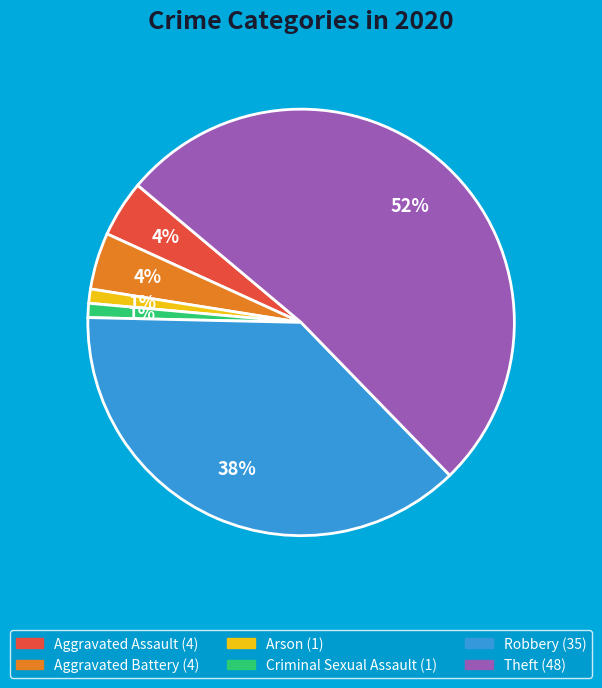

Is there any slice that represents more than half of the pie?

Yes